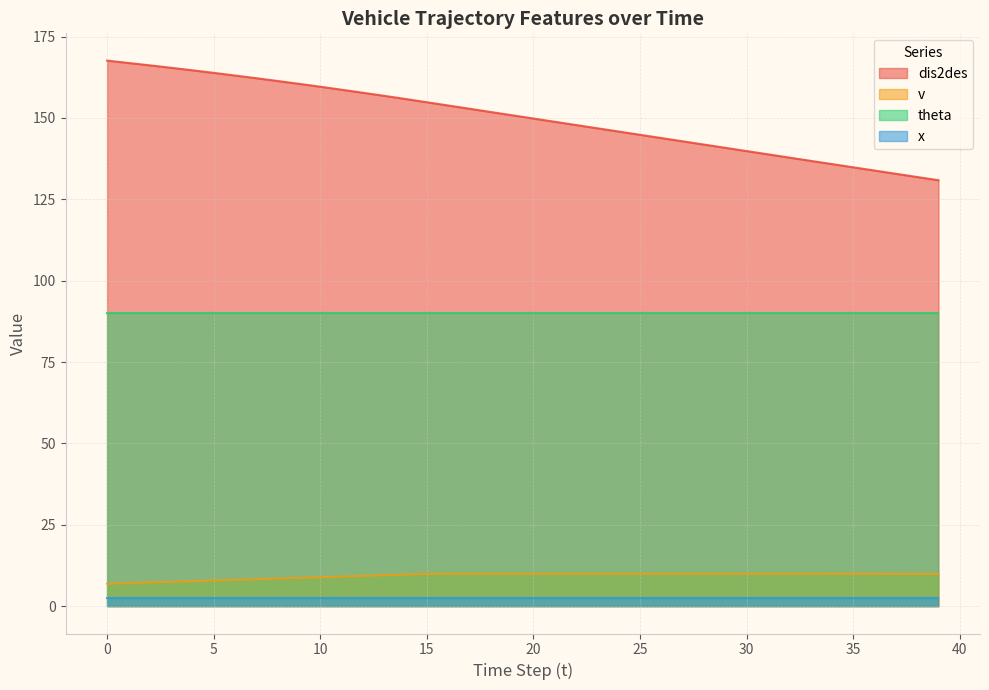

Which series has the largest total across all categories?

dis2des